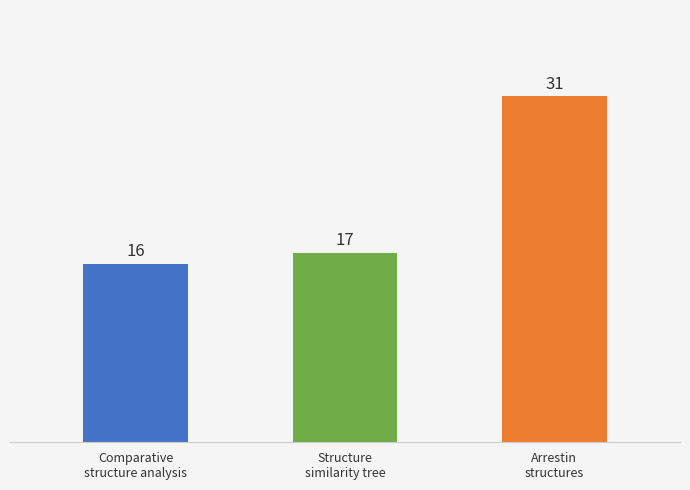

Reading right to left, list all the values displayed in this chart.

31	17	16